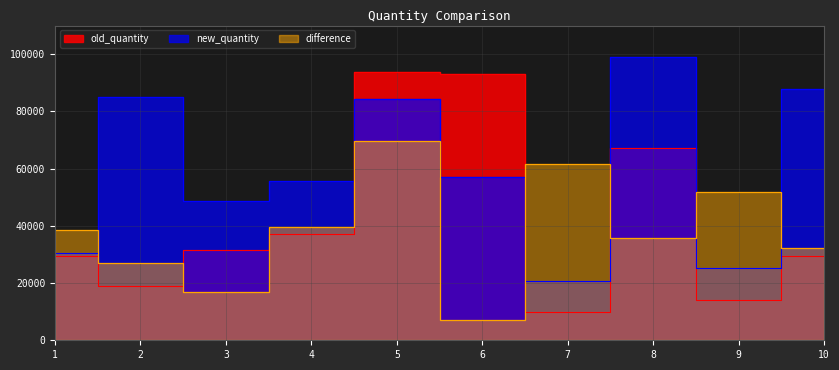

Is it true that new_quantity equals 57006 at 6?

True